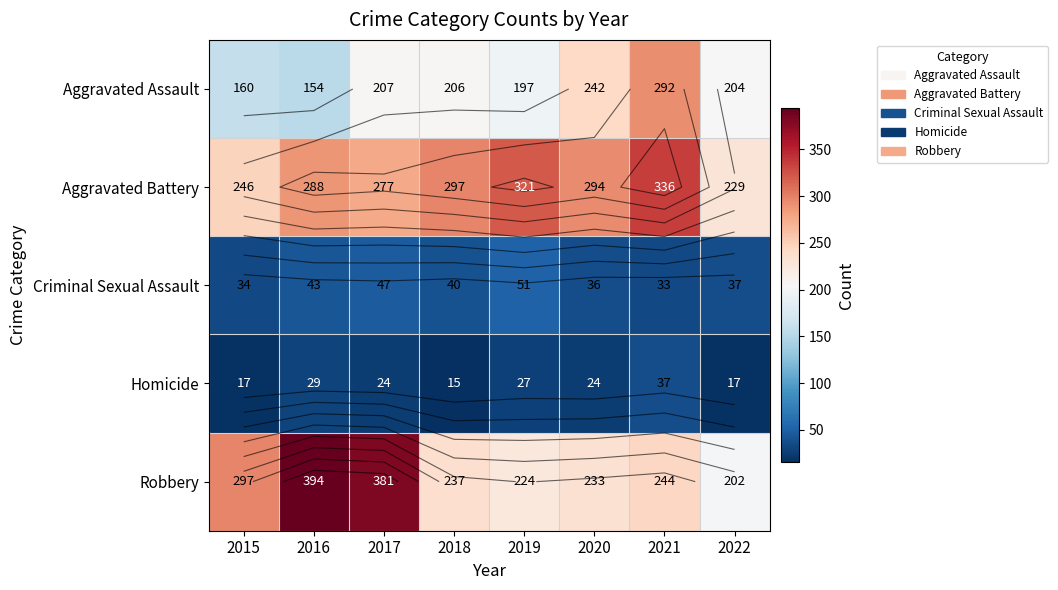

Is it true that Robbery equals 297 at 2015?

True